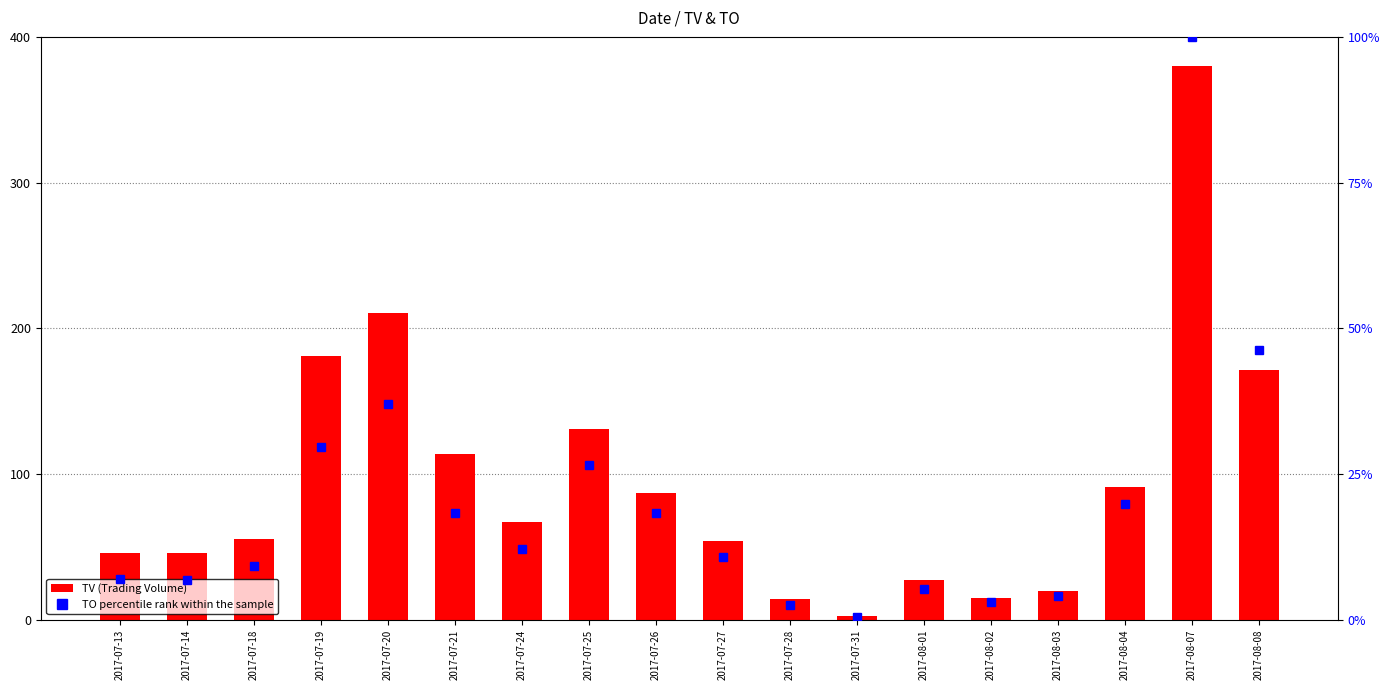

Which series has the largest total across all categories?

TV